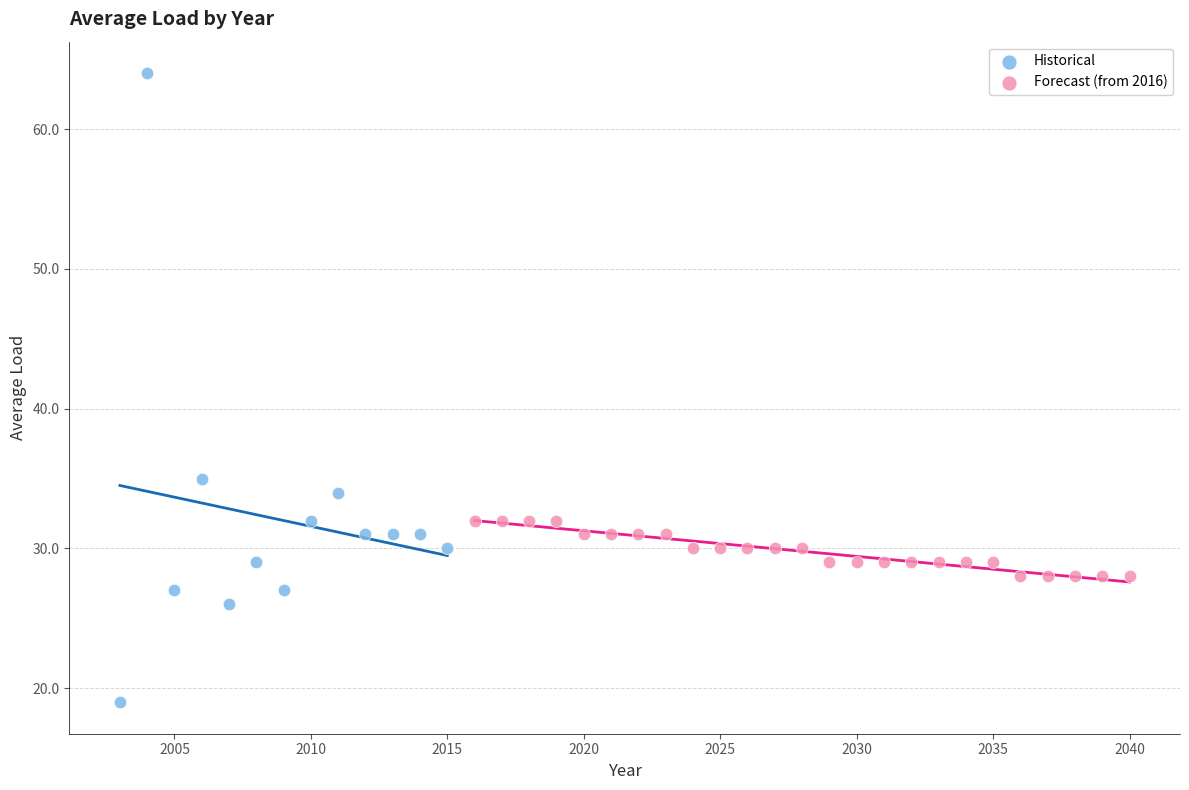

Which series reaches the minimum Y coordinate?

Historical